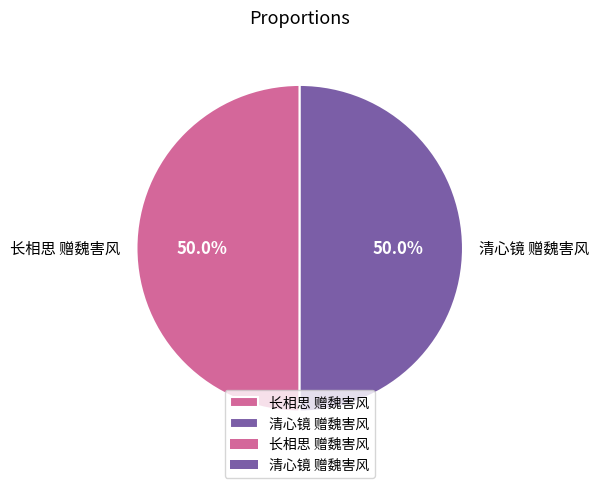

Approximately how many times larger is the value at 长相思 赠魏害风 compared to 清心镜 赠魏害风?

1.0